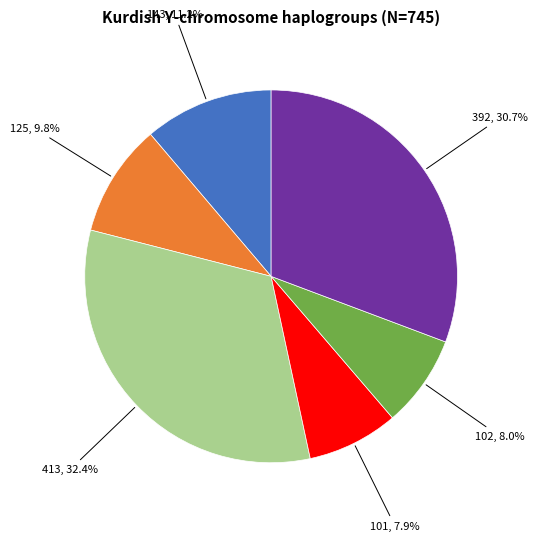

What percentage is the 143 slice, to the nearest percent?

11%